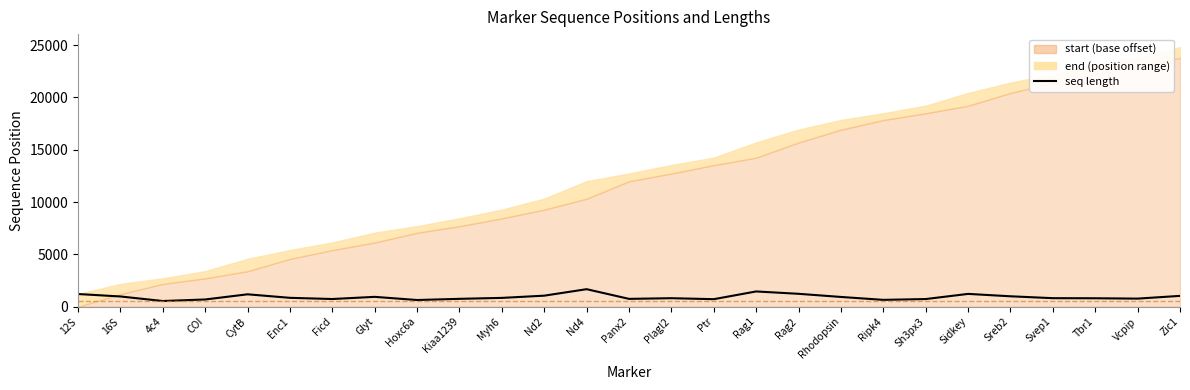

Which has a higher value, COI or Sh3px3?

Sh3px3